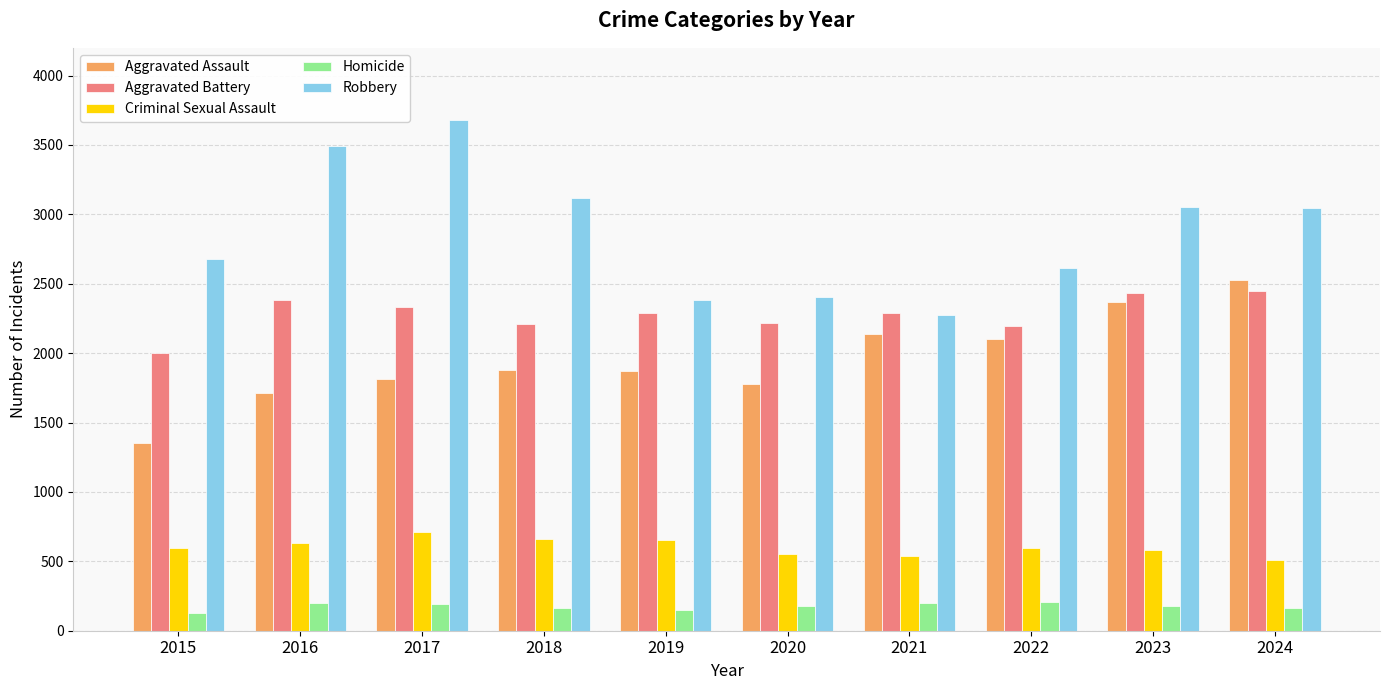

Is the value of Robbery at 2019 greater than the value of Aggravated Battery at 2019?

Yes